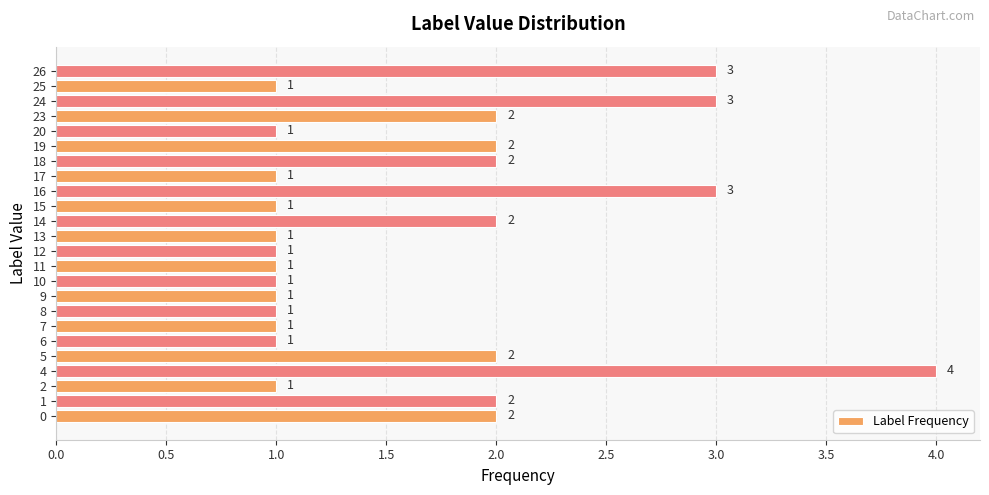

How many values exceed 1?

11